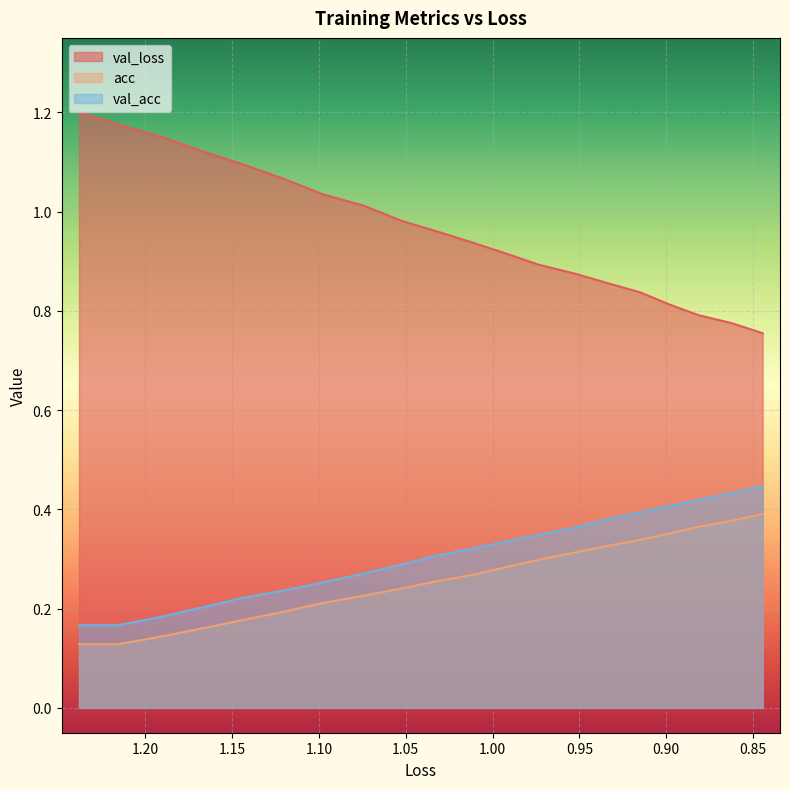

Rank the series by their maximum value, from lowest to highest.

acc, val_acc, val_loss